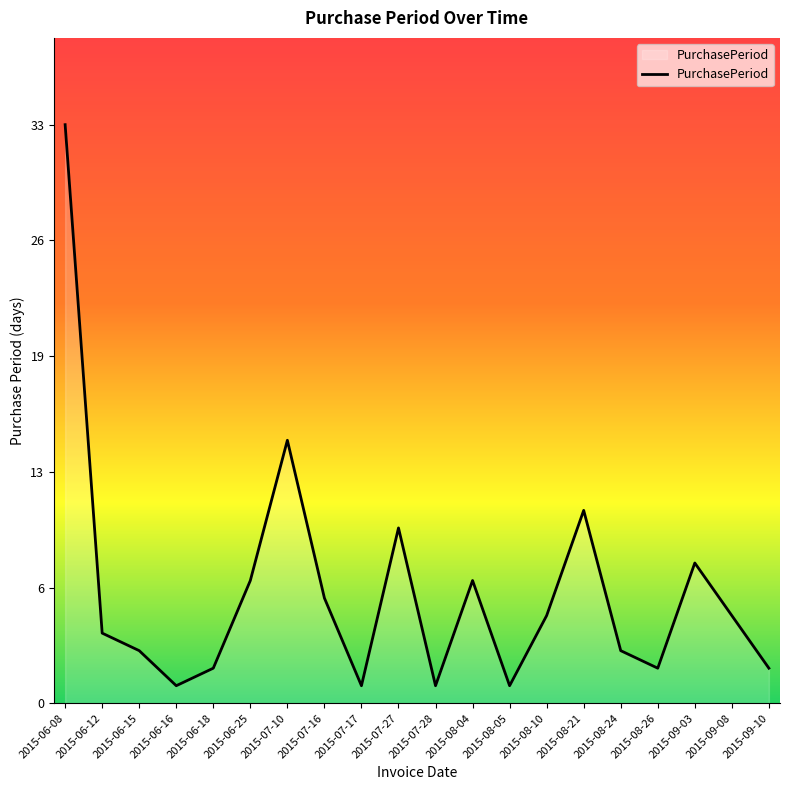

What is the minimum value shown in the chart?

1